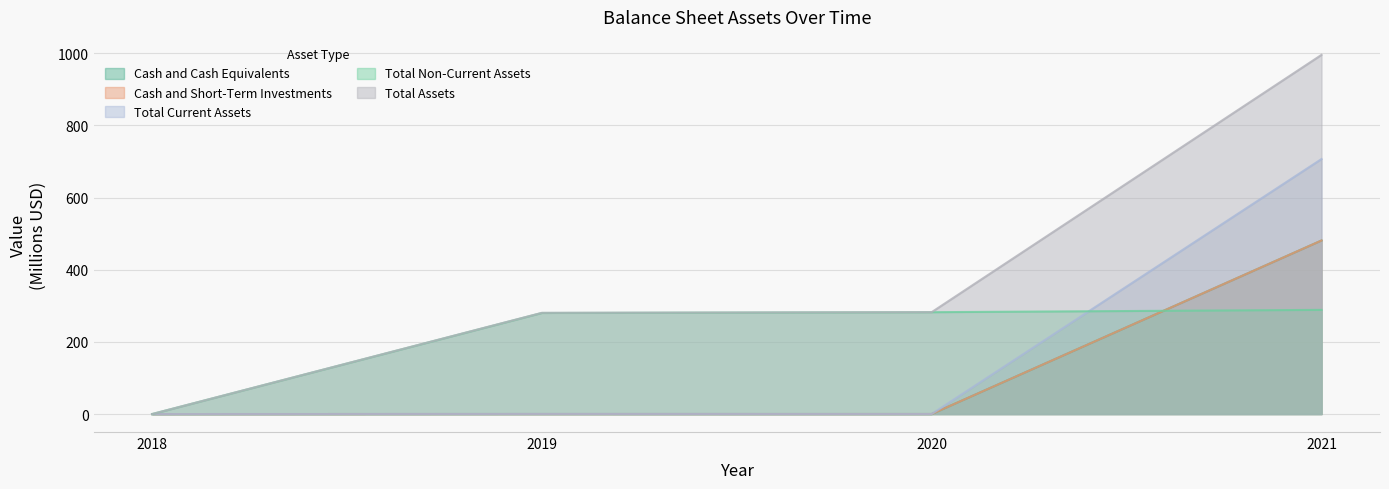

Reading left to right, extract all data points from this chart.

Cash and Cash Equivalents: 0.0	0.1	0.1	480.9
Cash and Short-Term Investments: 0.0	0.1	0.1	480.9
Total Current Assets: 0.0	0.4	0.2	706.6
Total Non-Current Assets: 0.0	280.1	282.3	288.7
Total Assets: 0.1	280.5	282.4	995.3